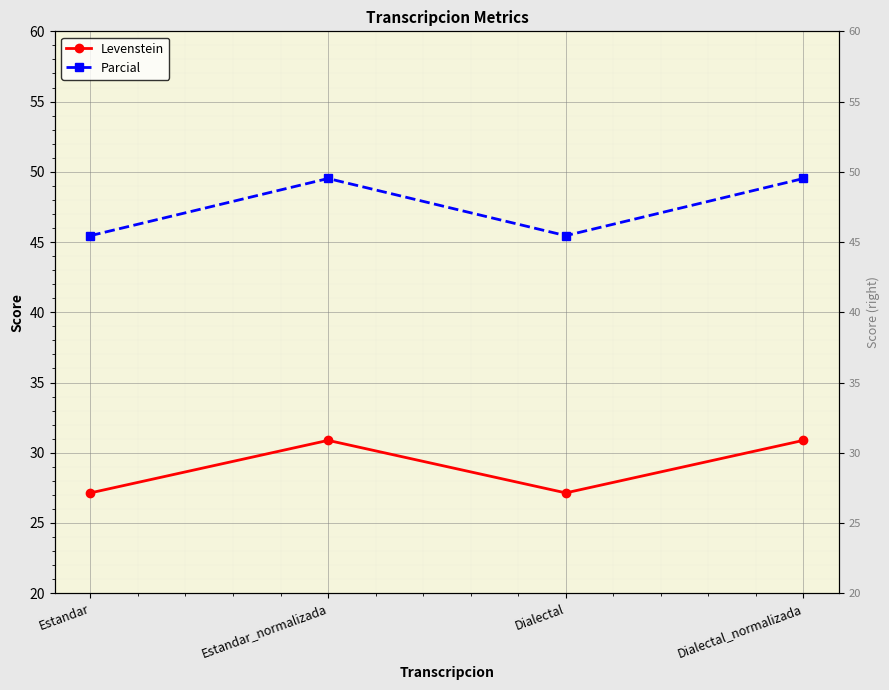

True or false: Levenstein and Parcial cross at least once.

False